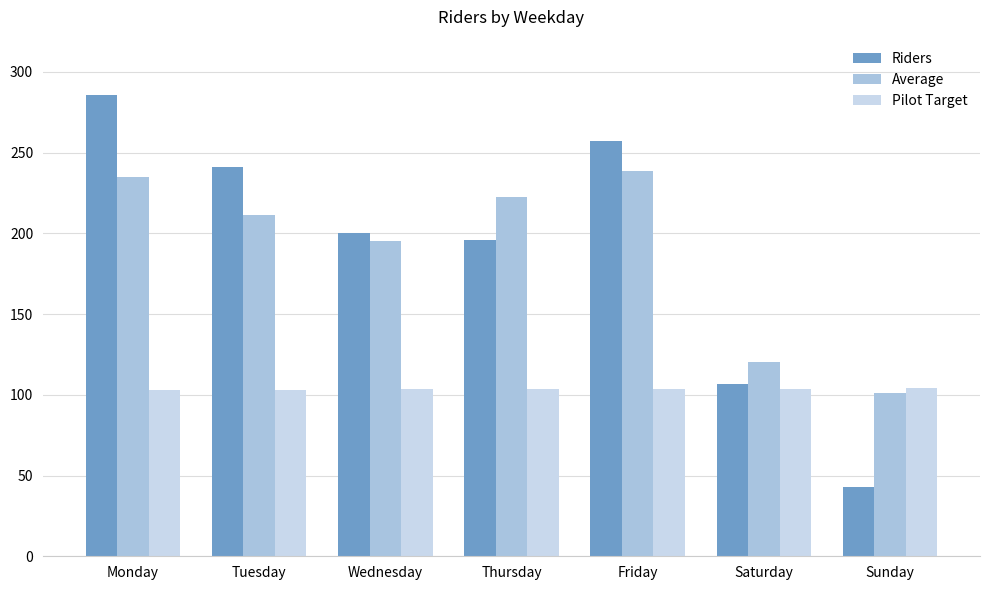

Is the value of Pilot Target at Sunday greater than the value of Average at Tuesday?

No